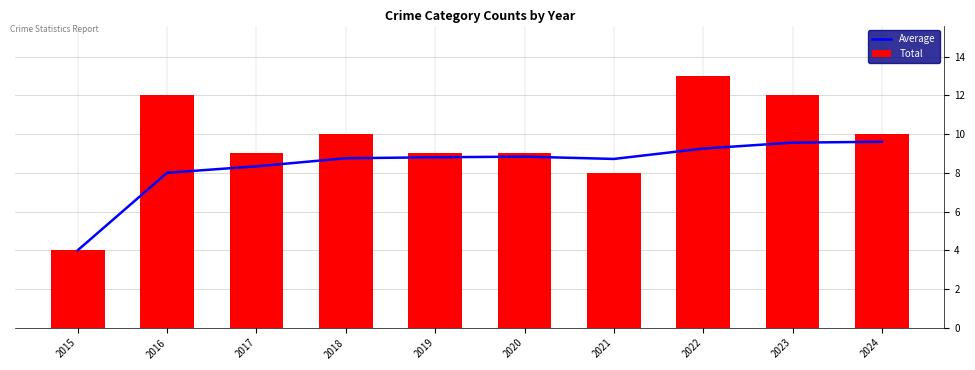

What is the maximum value shown in the chart?

13.0